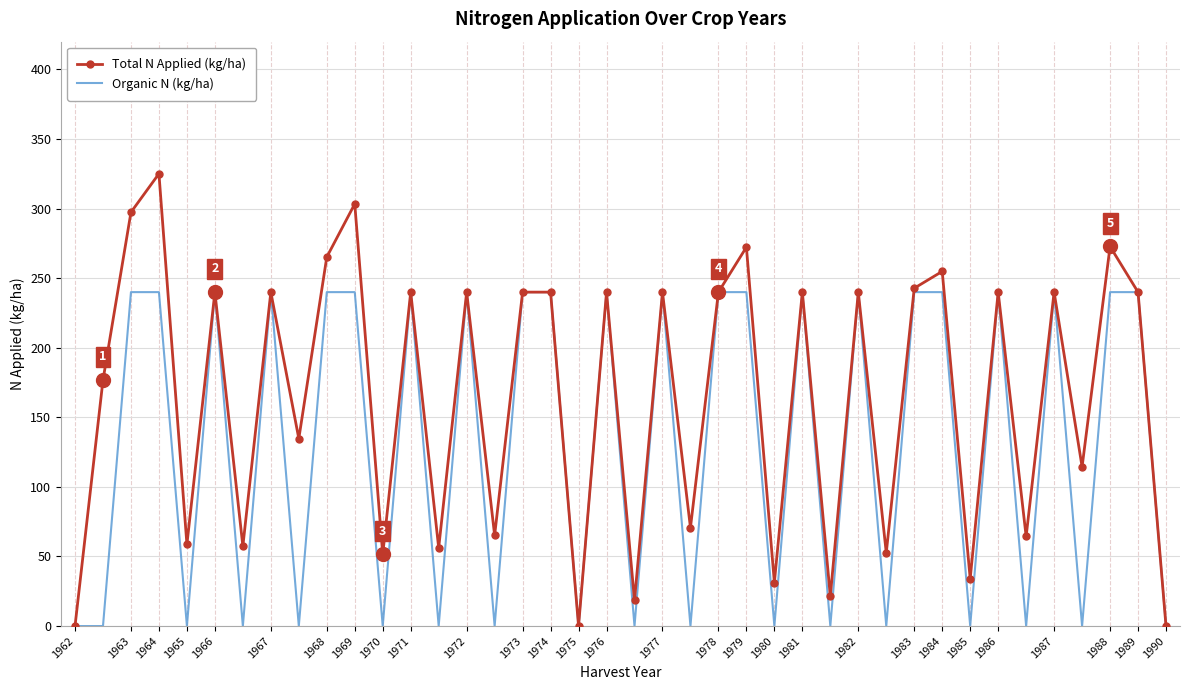

List the series in order of their overall mean, highest first.

Total N Applied (kg/ha), Organic N (kg/ha)